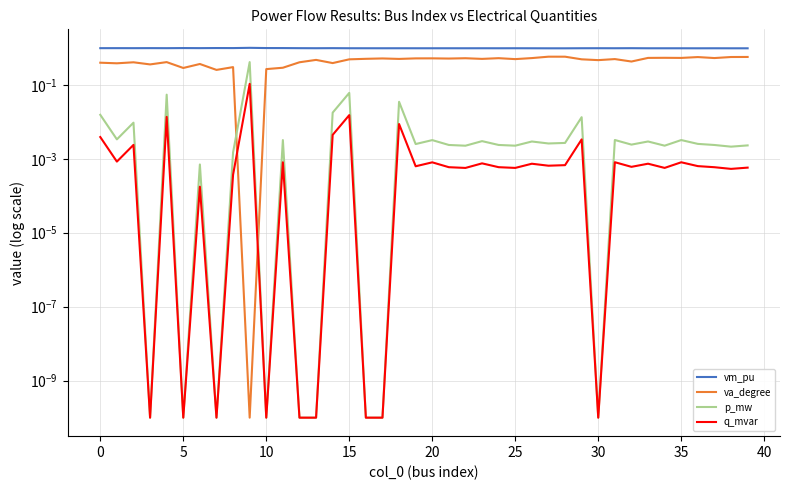

What is the spread (max minus min) of values at 19?

1.0